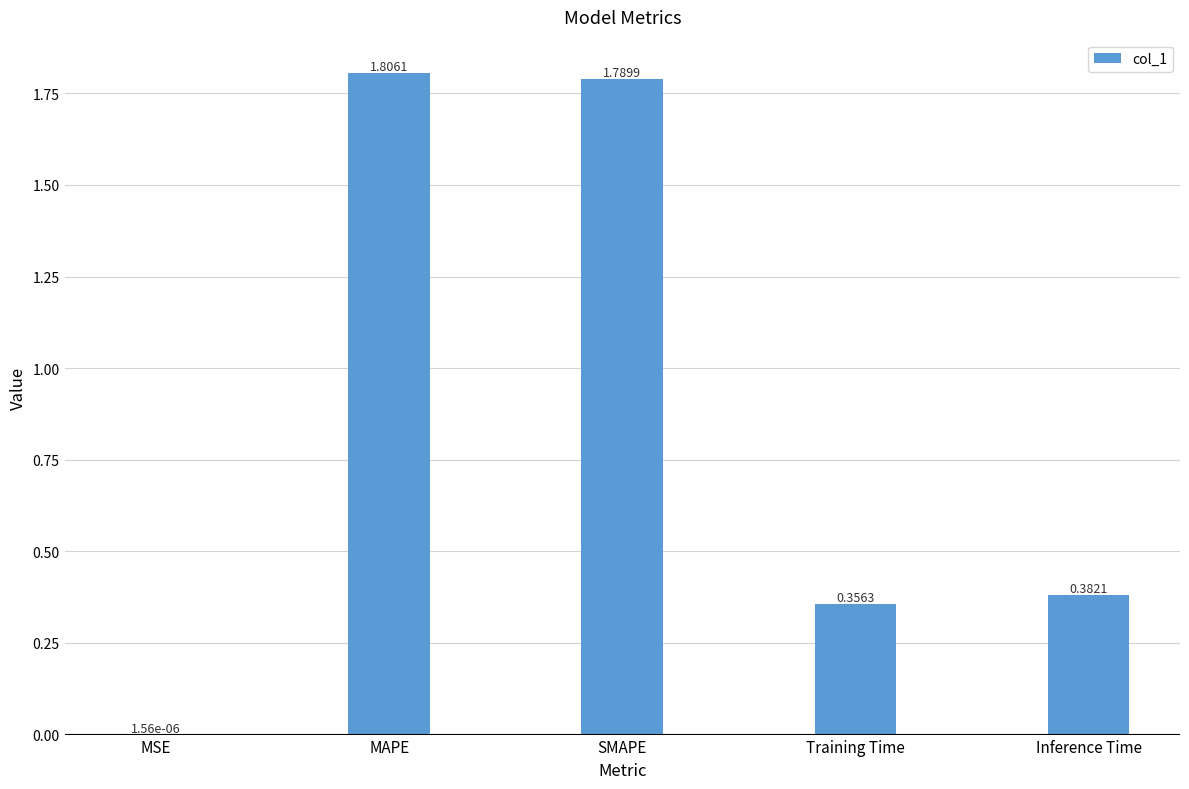

What is the change in value from MSE to Training Time?

+0.4